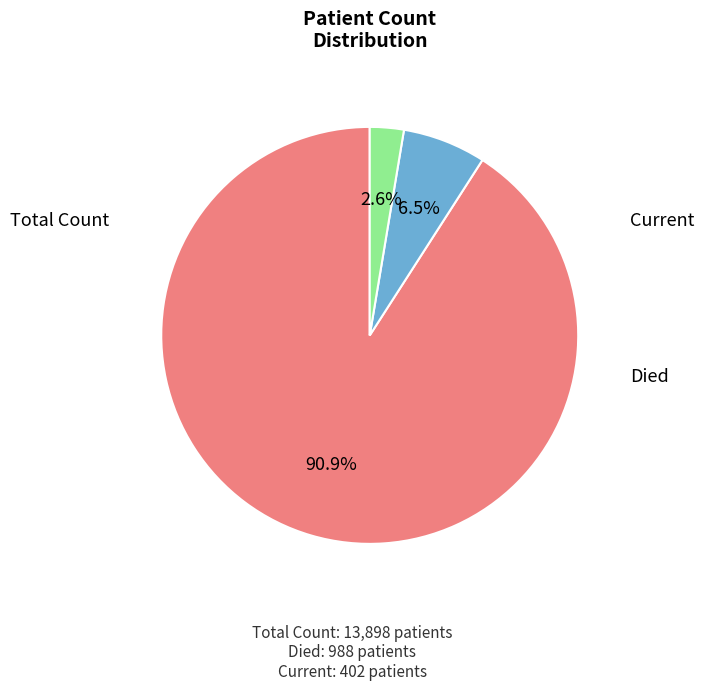

Does any single category account for the majority?

Yes